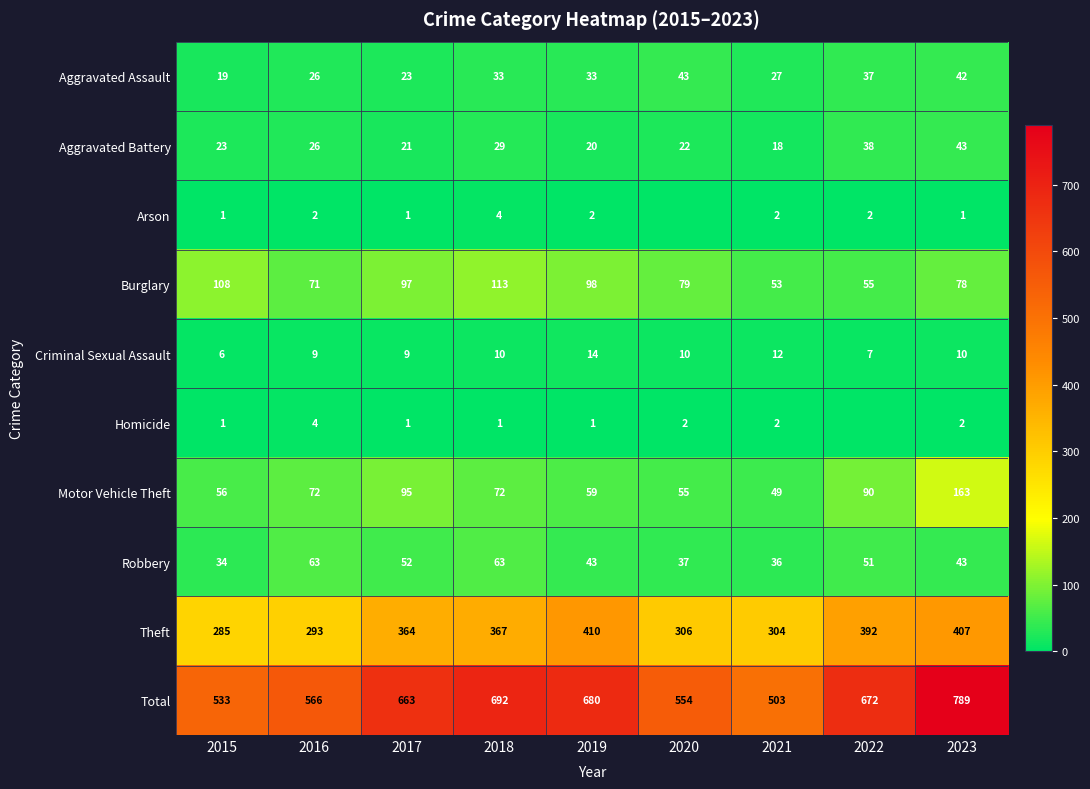

How many values in the Motor Vehicle Theft series are below 72?

4